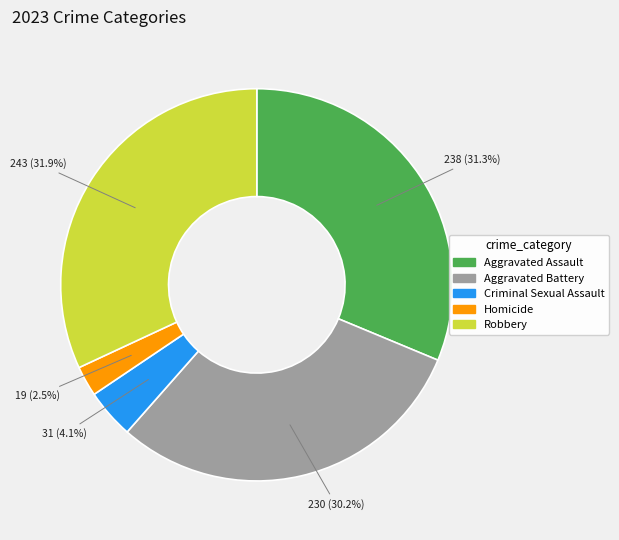

What is the total percentage of Robbery and Criminal Sexual Assault?

36.0%